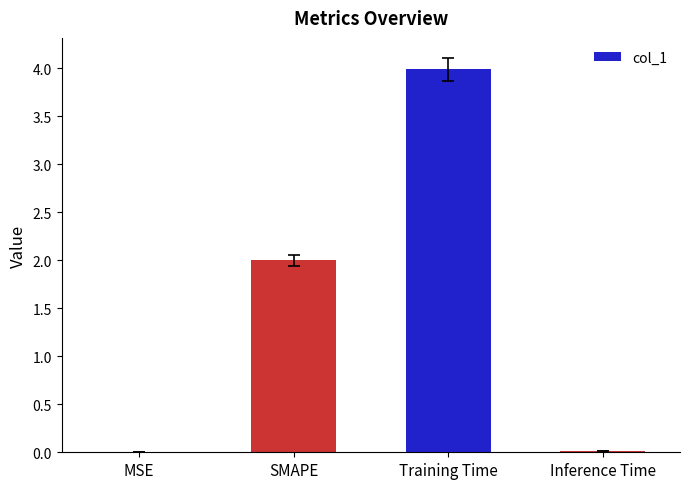

True or false: the data shows 2.0 at SMAPE.

True